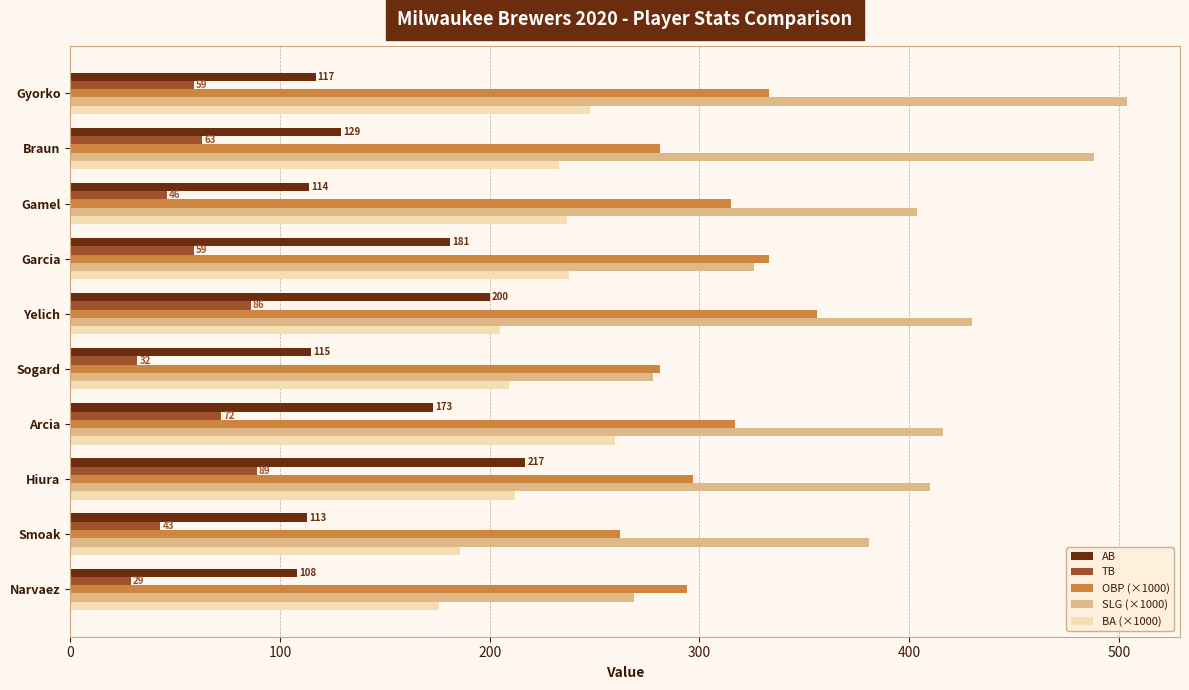

List the series in order of their peak value, lowest first.

TB, AB, BA (×1000), OBP (×1000), SLG (×1000)